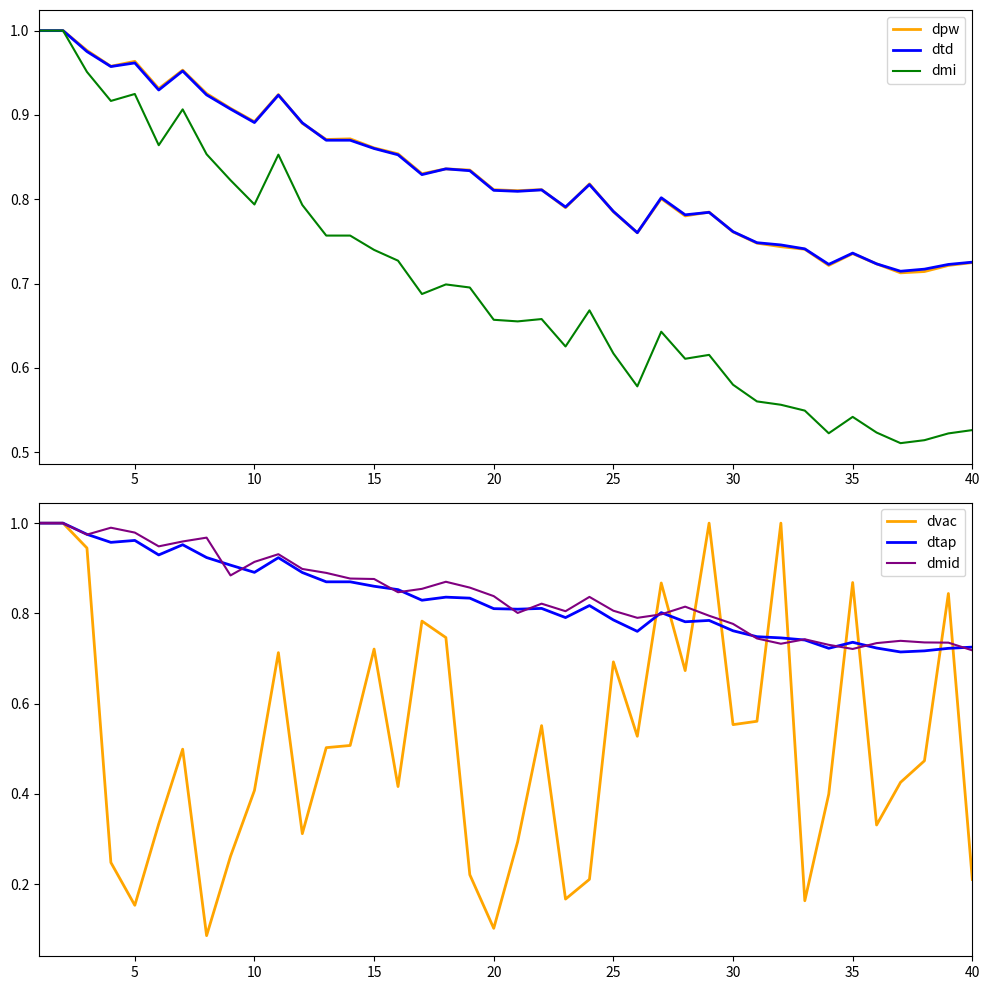

Is it true that dtd equals 1.1 at 40?

False